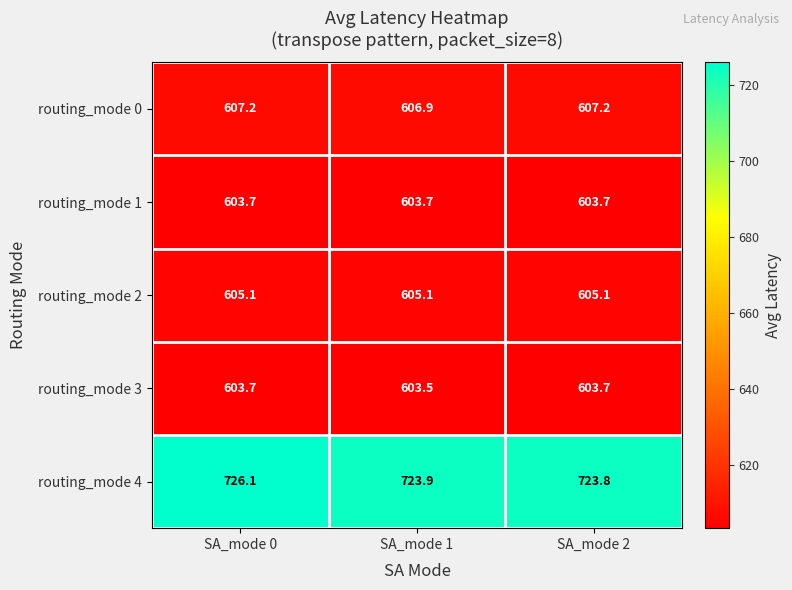

Reading left to right, what are all the values shown in this chart?

routing_mode 0: 607.2	606.9	607.2
routing_mode 1: 603.7	603.7	603.7
routing_mode 2: 605.1	605.1	605.1
routing_mode 3: 603.7	603.5	603.7
routing_mode 4: 726.1	723.9	723.8